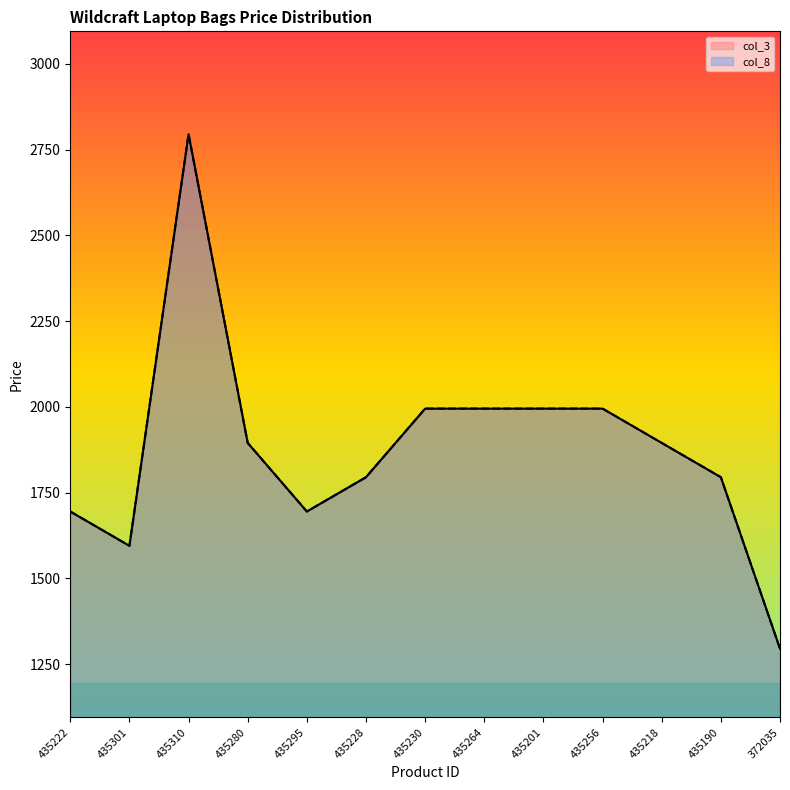

List the series in order of their peak value, highest first.

col_3, col_8